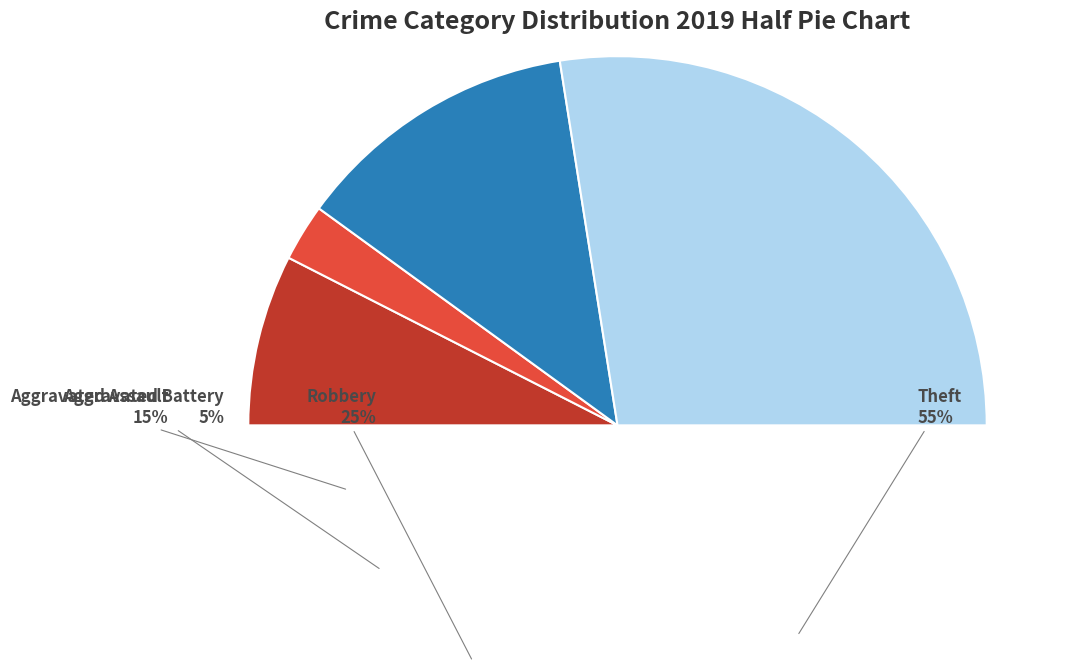

Count the number of slices in the pie.

4